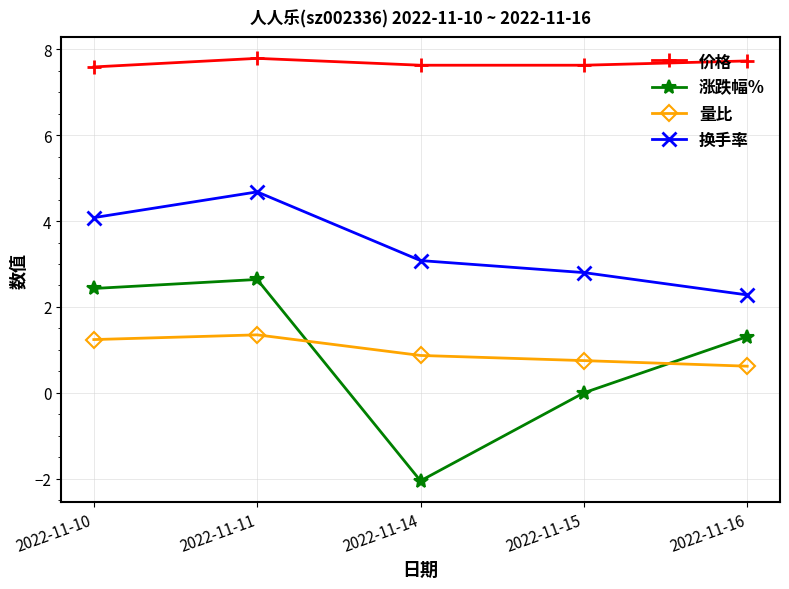

Is it true that 换手率 equals 0.8 at 2022-11-14?

False